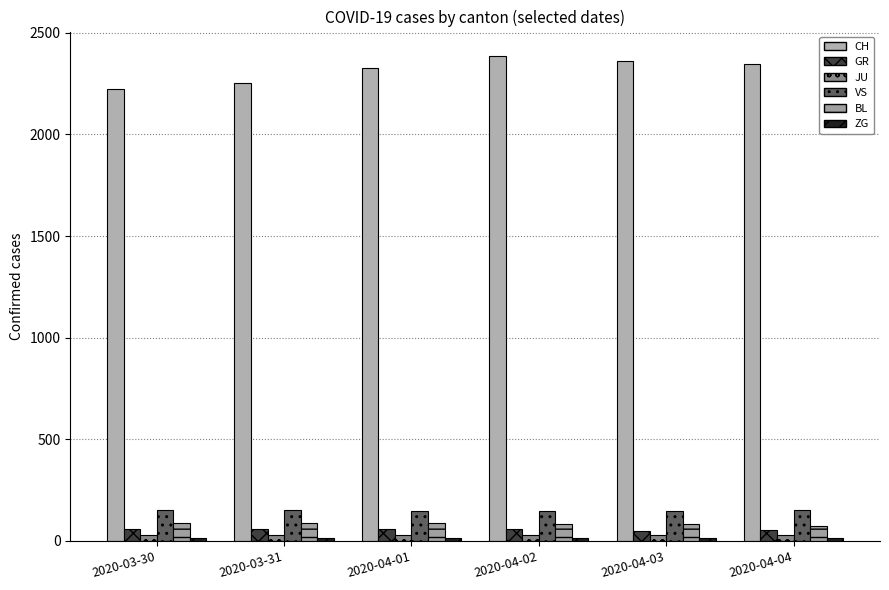

What is the difference between the second highest and minimum values in the BL series?

13